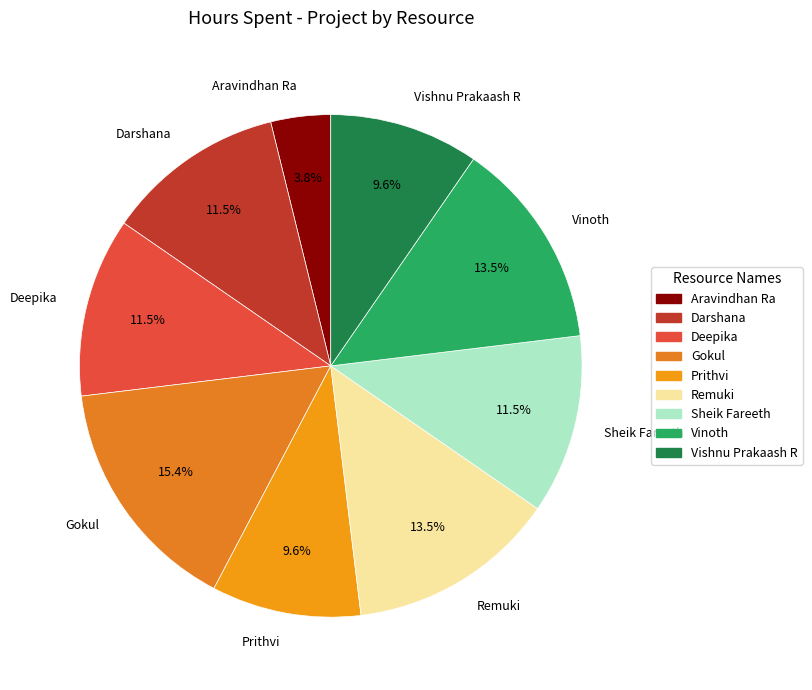

Does Gokul account for over 50% of the chart?

No